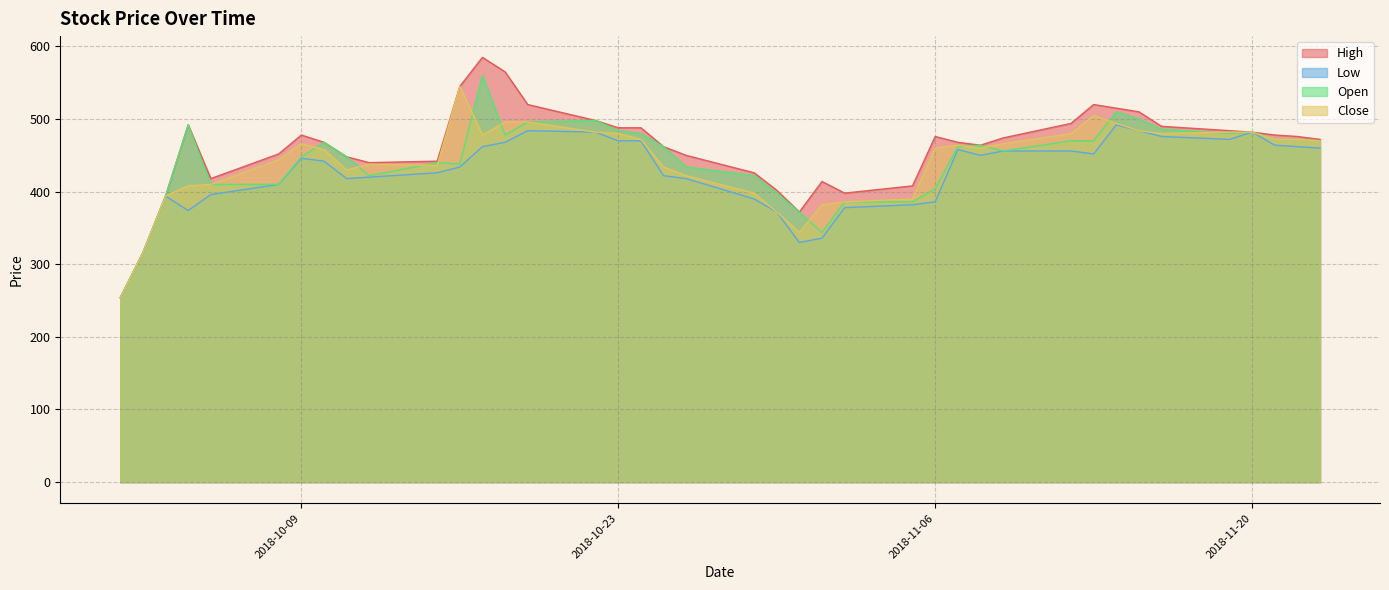

Does the chart display data point markers on the line(s)?

No